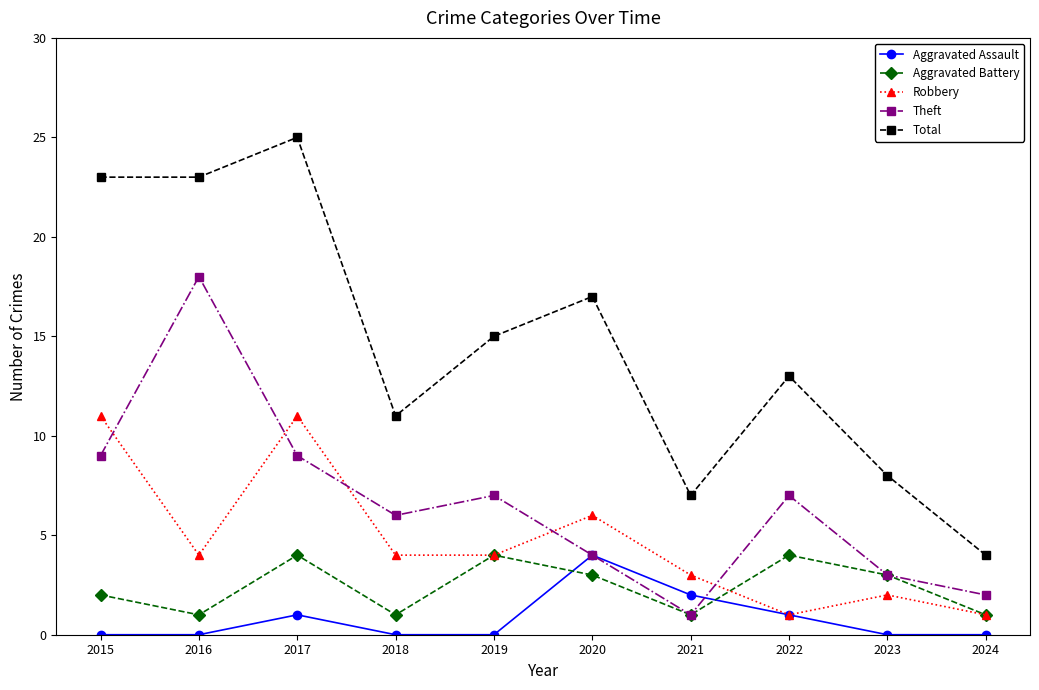

Is it true that Total equals 23 at 2016?

True